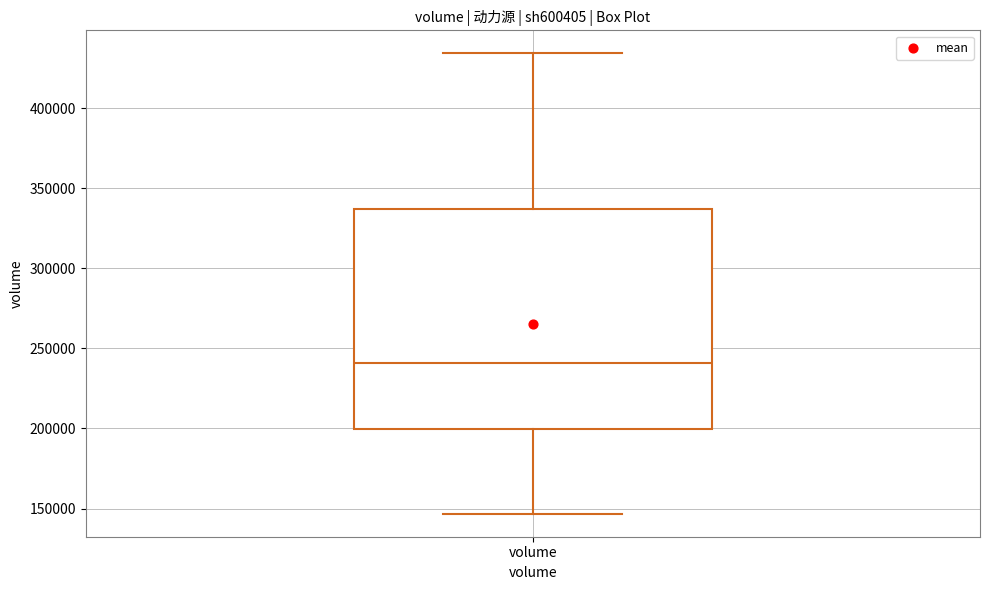

Where does the upper whisker of the box for volume end on the y-axis? The values are not printed on the chart, so give them approximately, as read against the axis.

435000